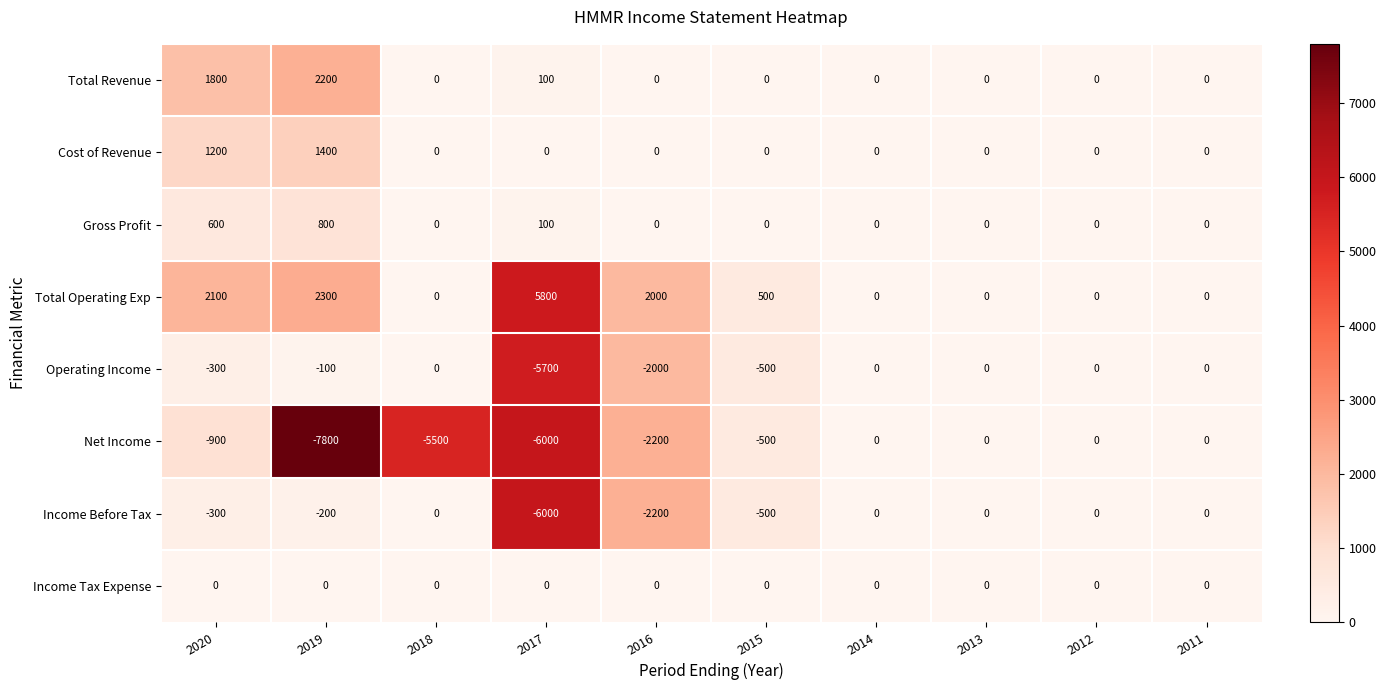

What is the difference between the second highest and second lowest values in the Total Revenue series?

1800